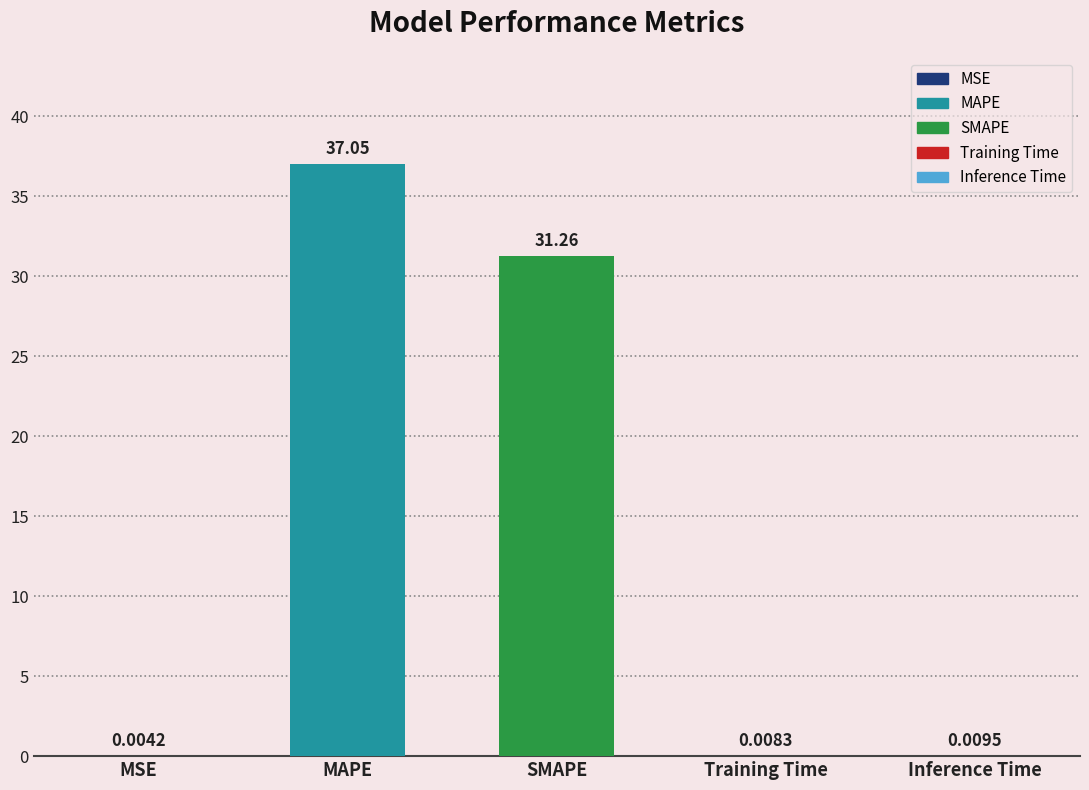

True or false: the data shows 0.0 at MSE.

False